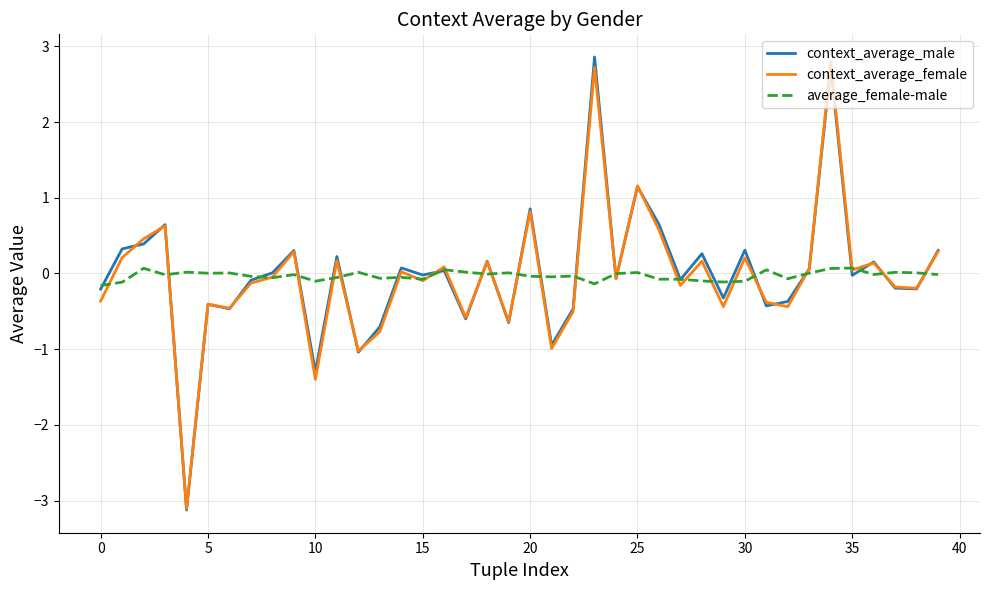

What is the greatest value displayed?

2.9